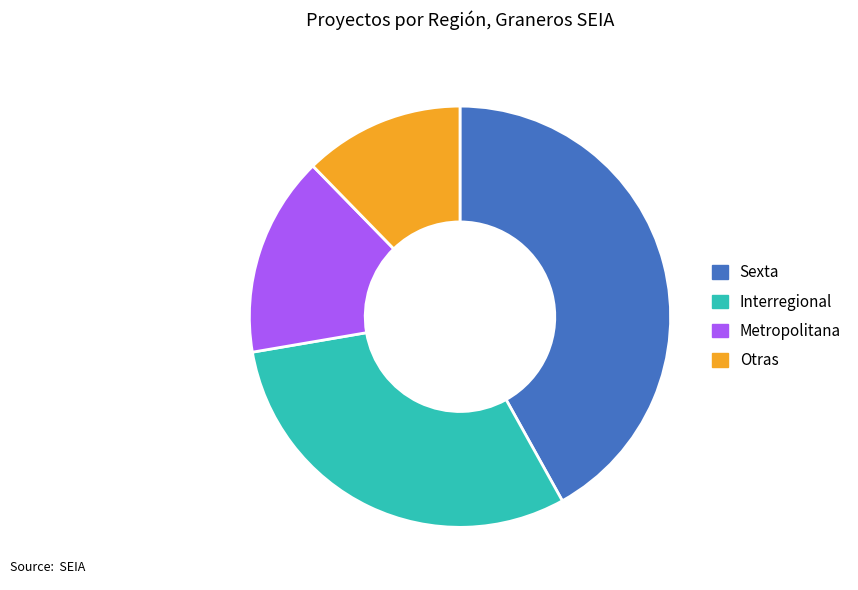

Is there a majority slice in this chart?

No